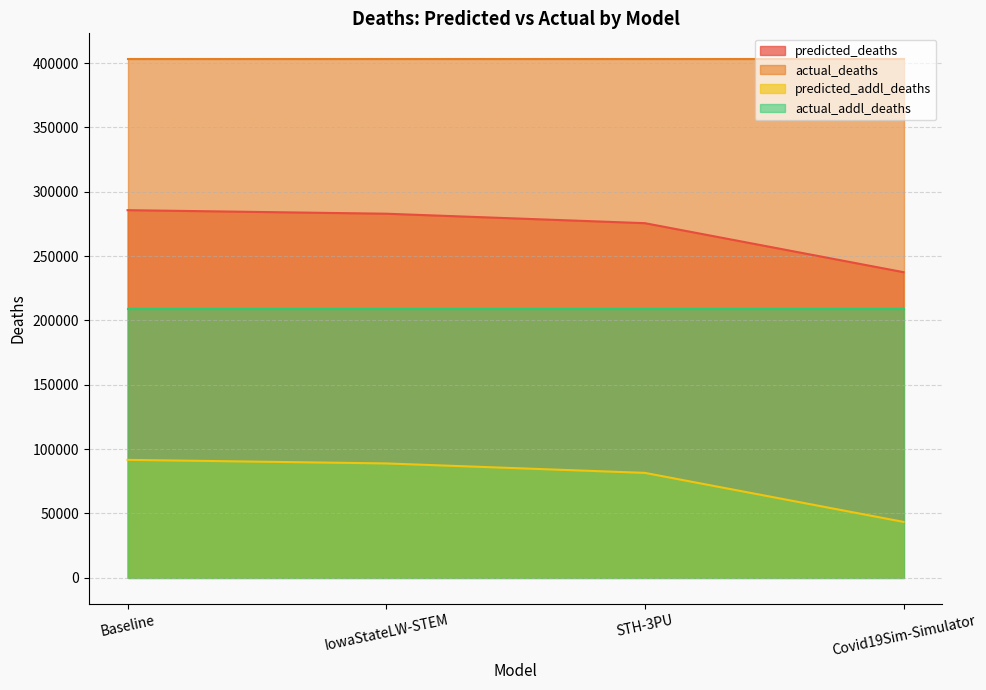

What are all the series names shown in the legend?

predicted_deaths, actual_deaths, predicted_addl_deaths, actual_addl_deaths